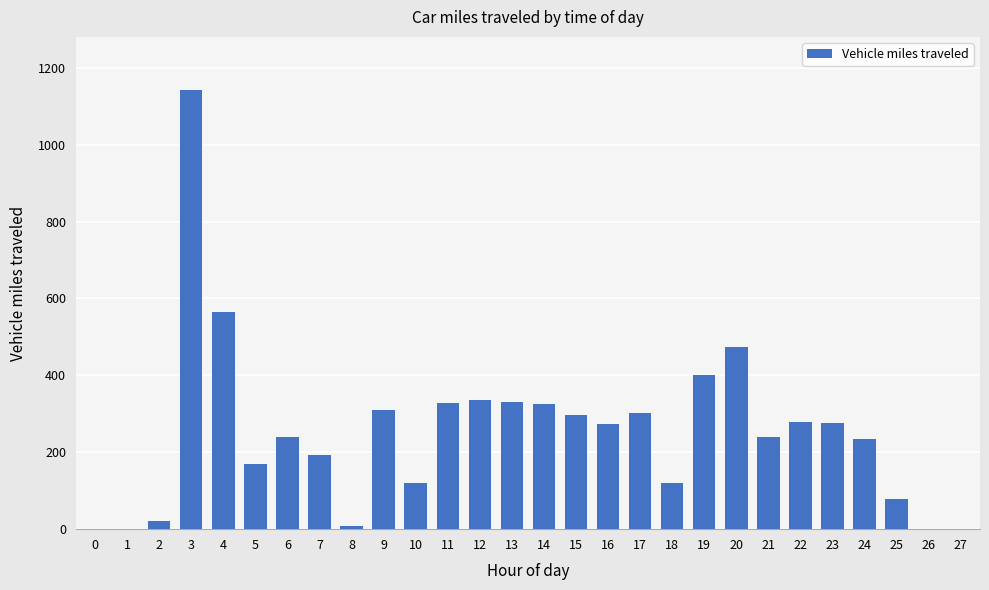

True or false: the data shows 0 at 27.

True